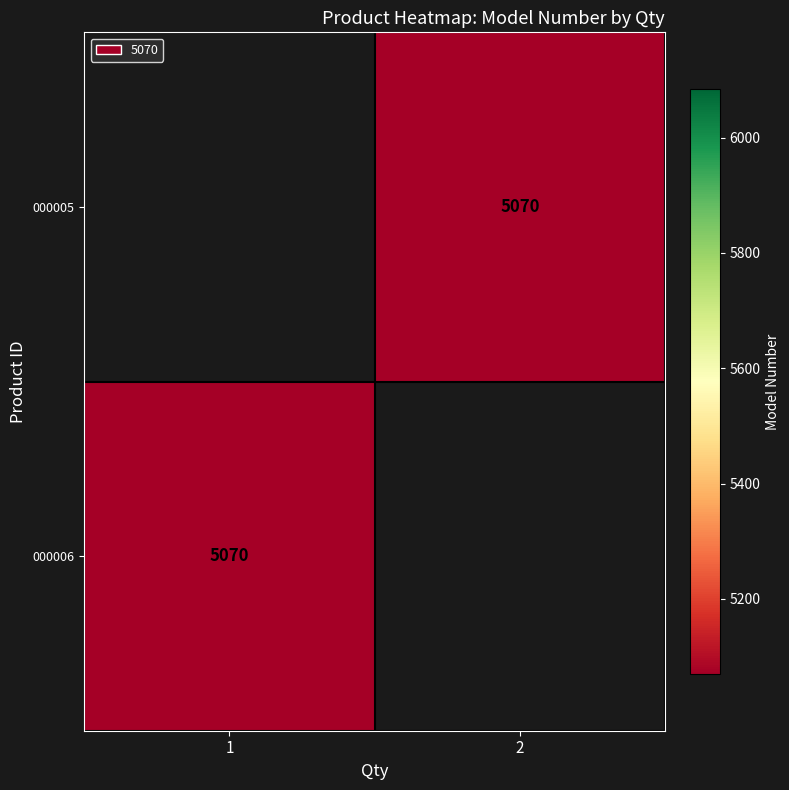

Is the value of 000006 at 2 greater than the value of 000005 at 1?

No